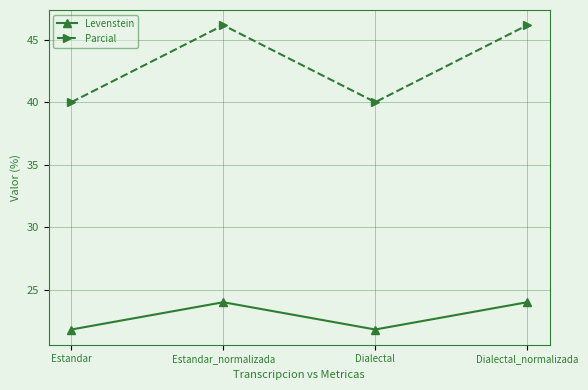

Which series has the largest total across all categories?

Parcial